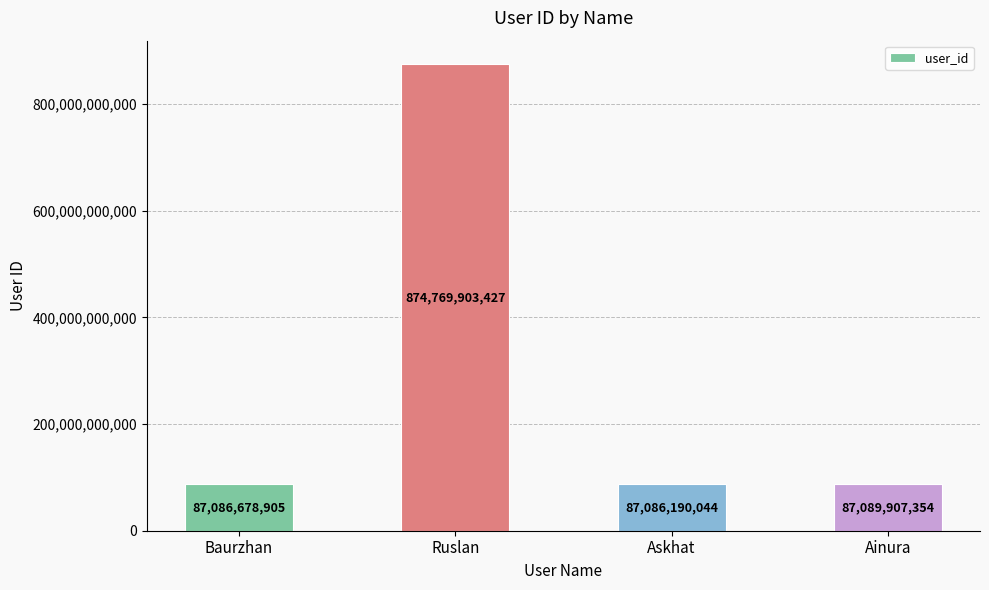

Read the value at Ainura, to the nearest 50.

87089907350